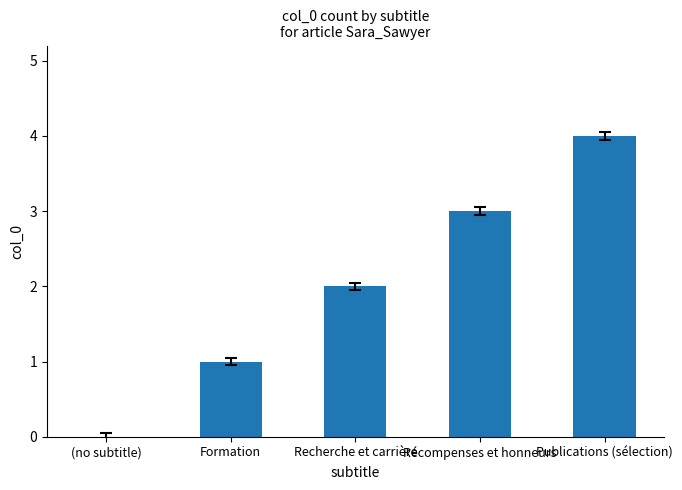

What is the change in value from Formation to Recherche et carrière?

+1